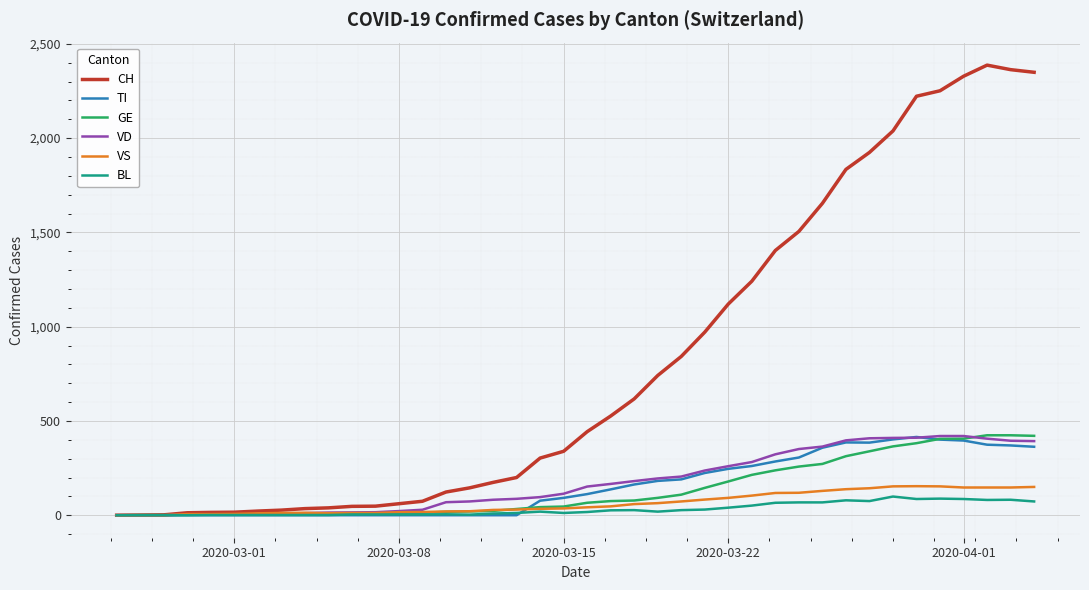

After their last crossing, which series has the higher values: VS or TI?

TI